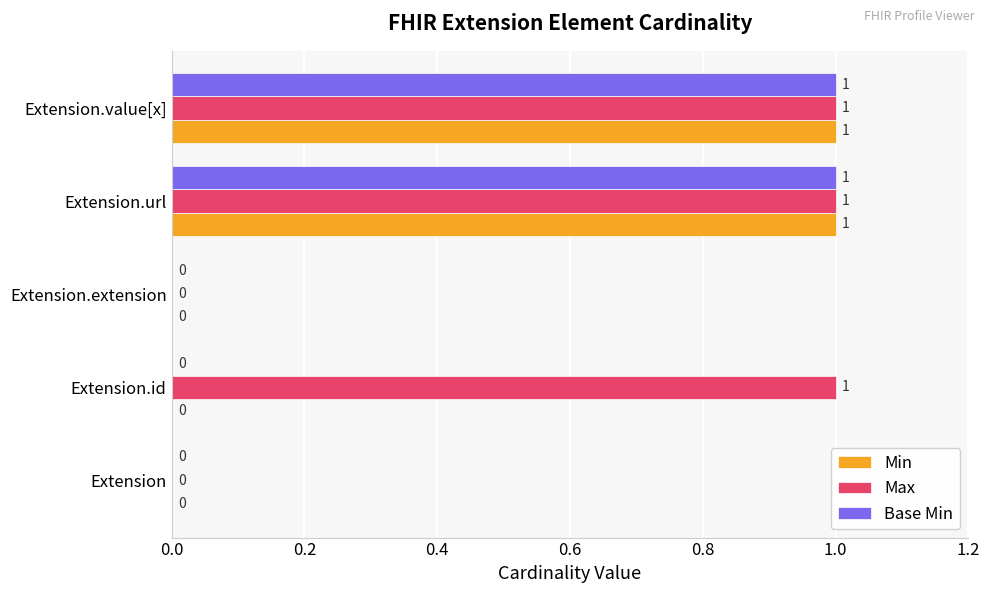

Which series has the largest total across all categories?

Max